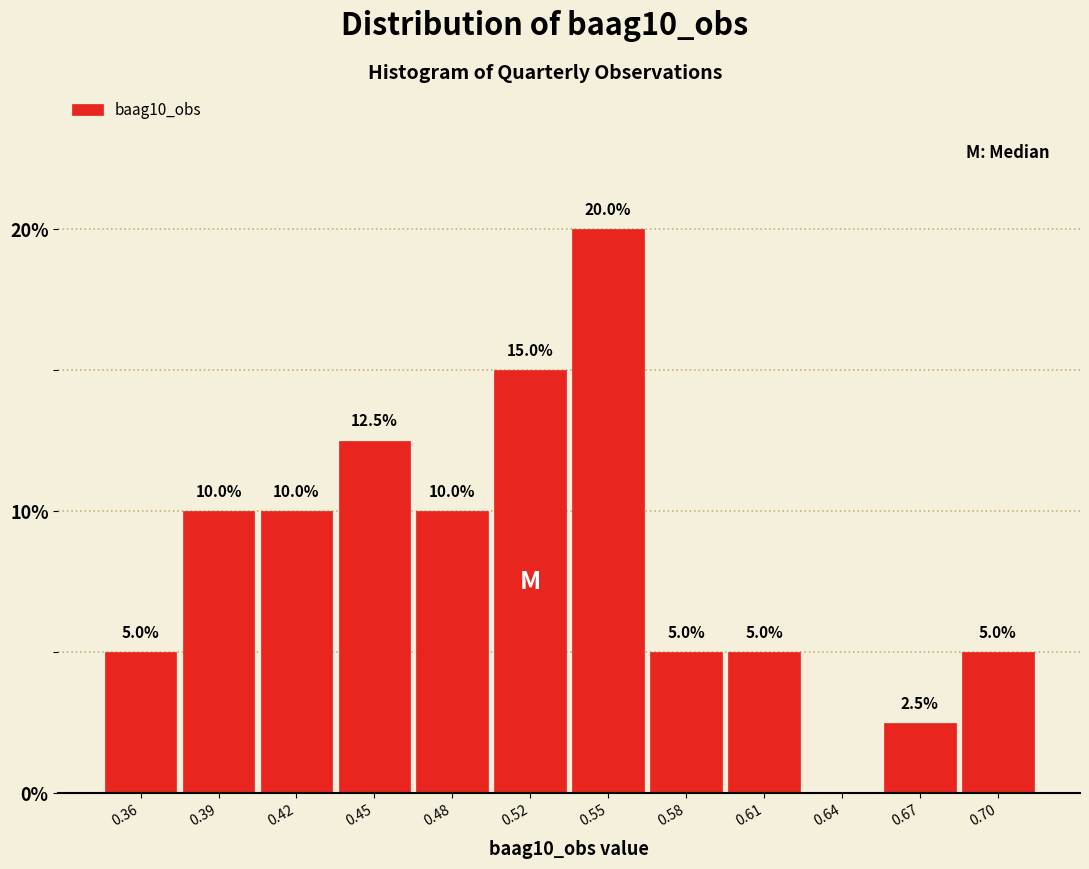

Reading left to right, transcribe all the data shown in this chart.

0.36=5.0	0.39=10.0	0.42=10.0	0.45=12.5	0.48=10.0	0.52=15.0	0.55=20.0	0.58=5.0	0.61=5.0	0.64=0.0	0.67=2.5	0.70=5.0